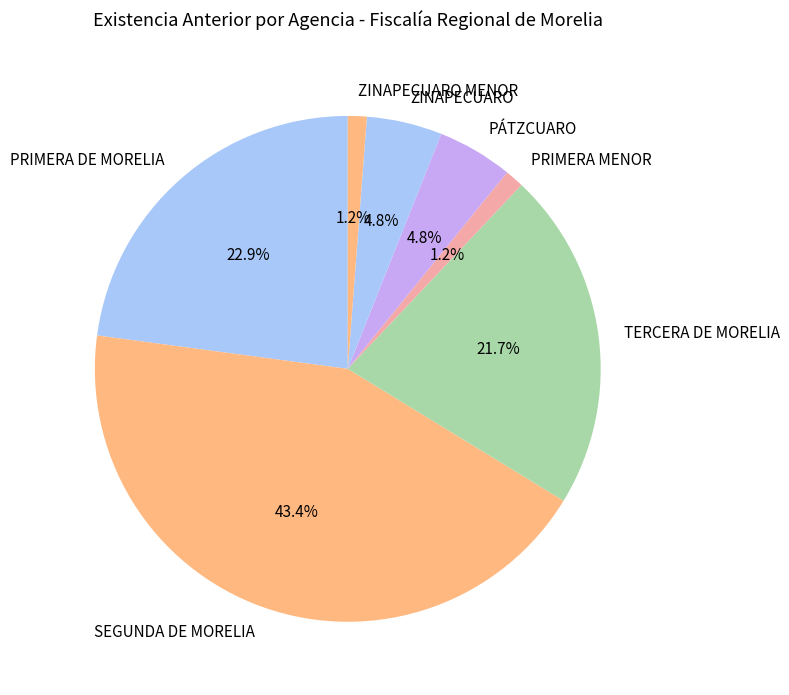

What is the total percentage of ZINAPECUARO and SEGUNDA DE MORELIA?

48.2%